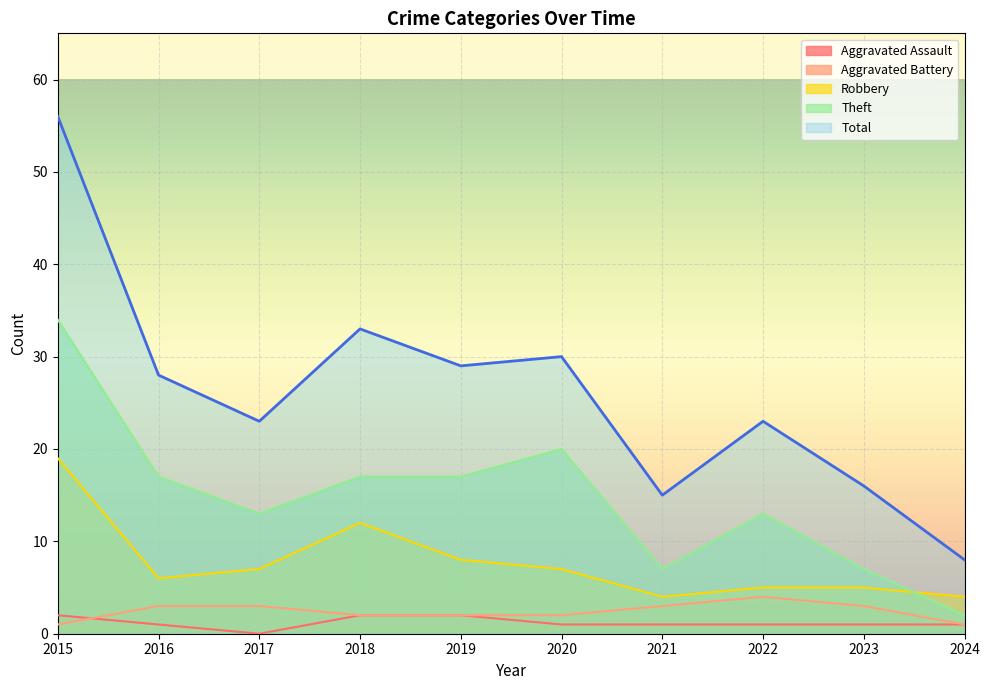

Is the value of Aggravated Battery at 2018 greater than the value of Total at 2023?

No